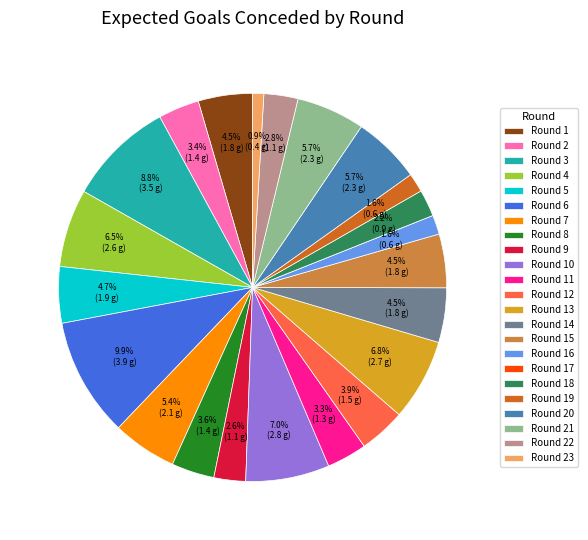

Which has a higher value, Round 11 or Round 12?

Round 12